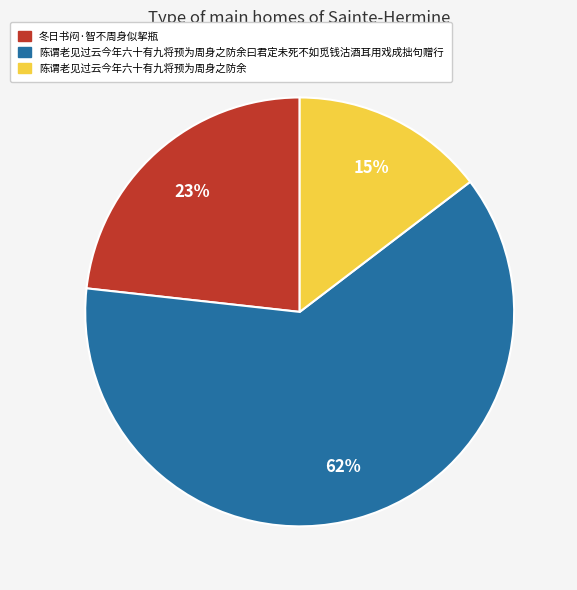

Between 冬日书闷·智不周身似挈瓶 and 陈谓老见过云今年六十有九将预为周身之防余曰君定未死不如觅钱沽酒耳用戏成拙句赠行, which is larger?

陈谓老见过云今年六十有九将预为周身之防余曰君定未死不如觅钱沽酒耳用戏成拙句赠行